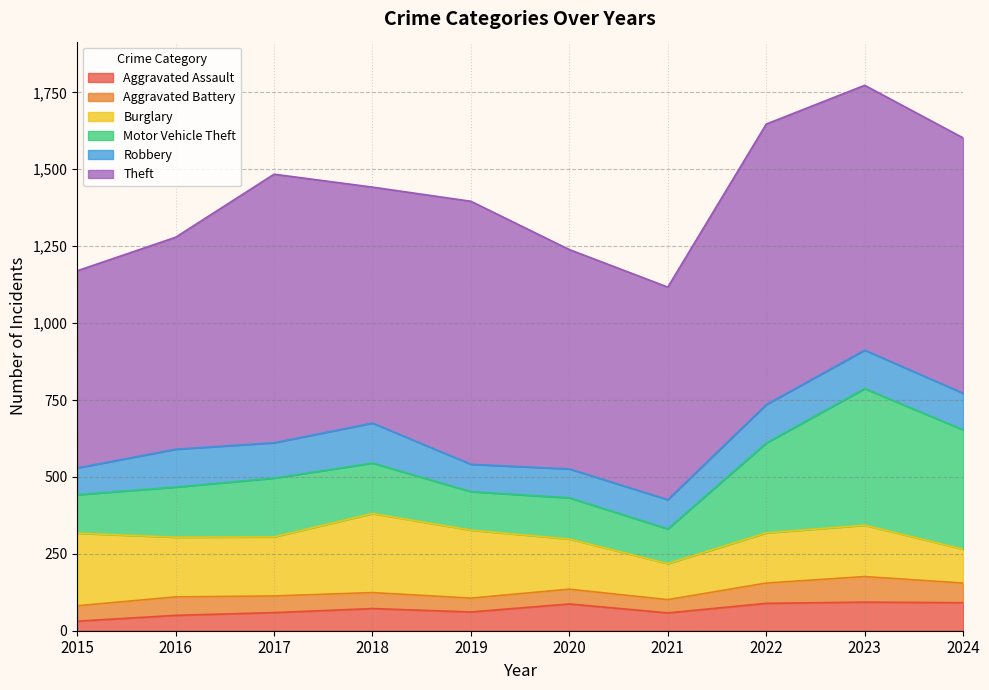

What is the difference between the Aggravated Battery values at 2022 and 2016?

6